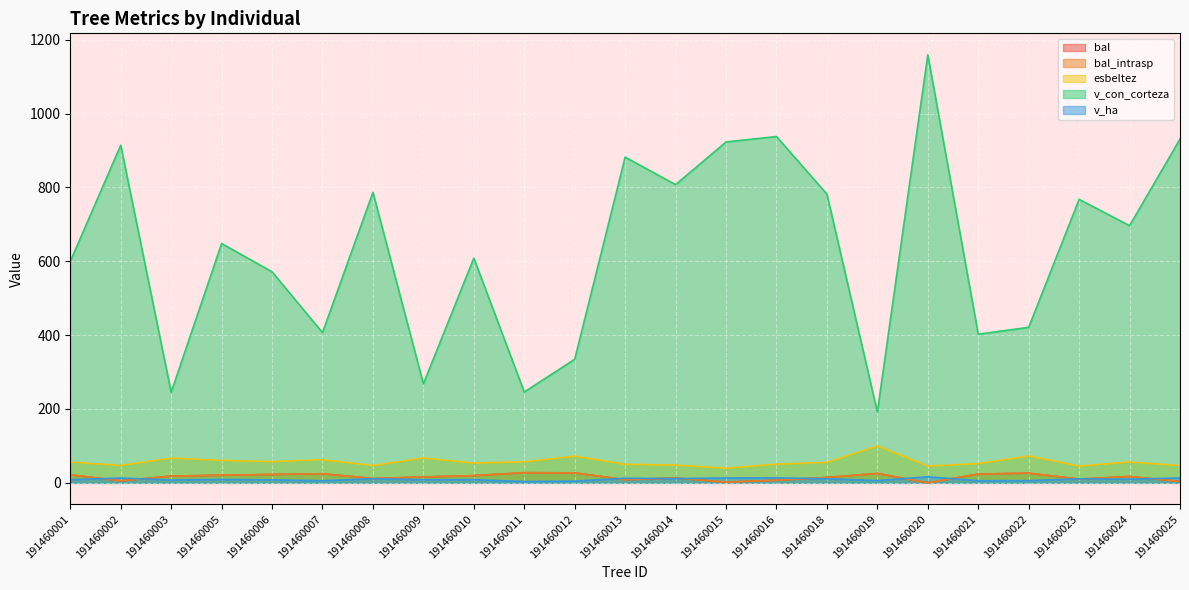

What is the approximate value of bal at 191460010?

19.4